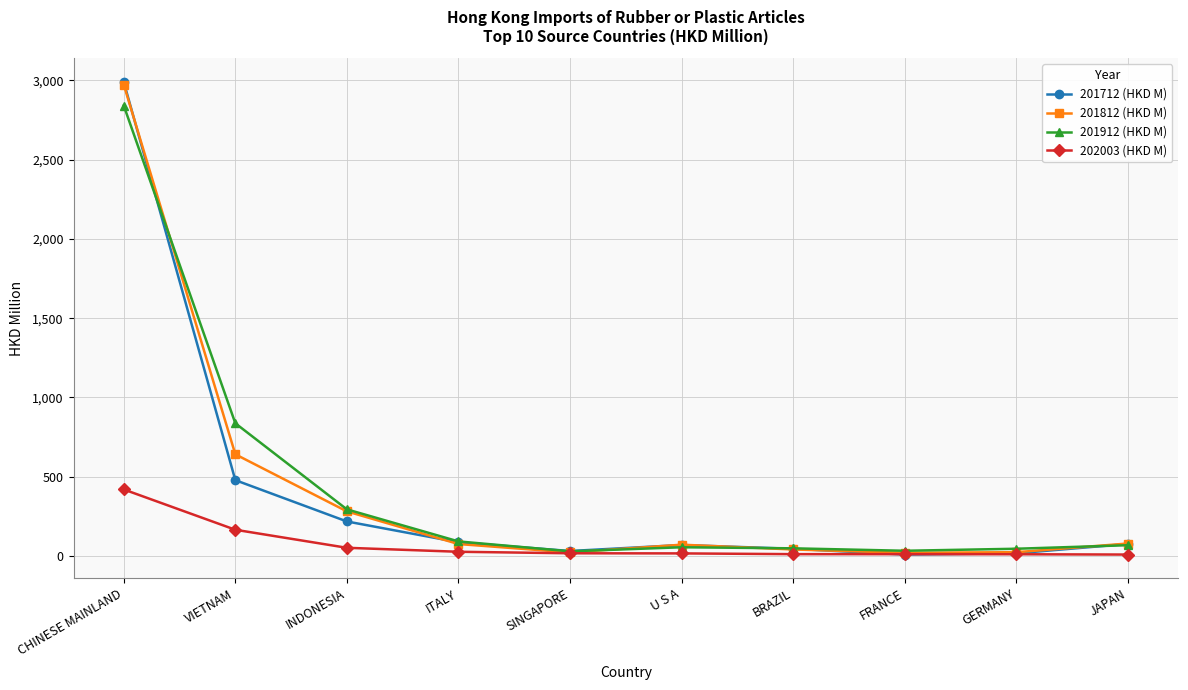

What is the smallest value displayed?

9.0